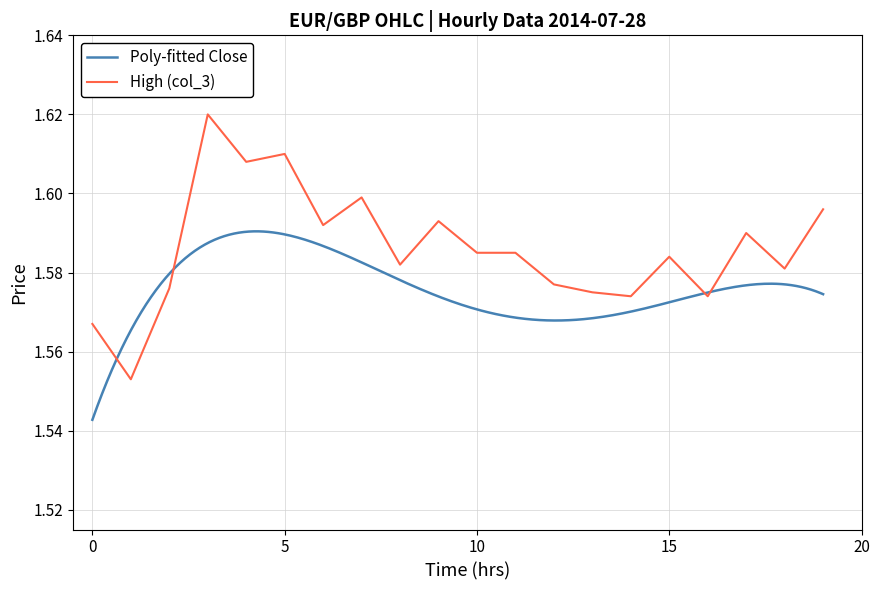

Reading left to right, extract all data points from this chart.

1.6	1.6	1.6	1.6	1.6	1.6	1.6	1.6	1.6	1.6	1.6	1.6	1.6	1.6	1.6	1.6	1.6	1.6	1.6	1.6